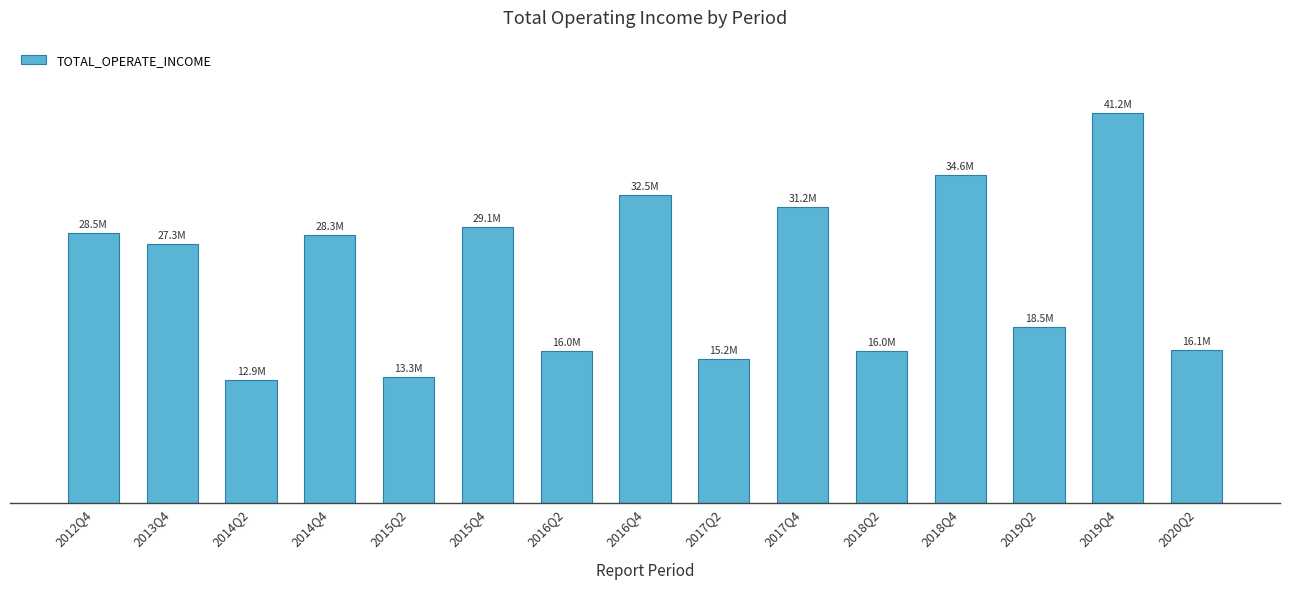

What is the average value?

24043266.9